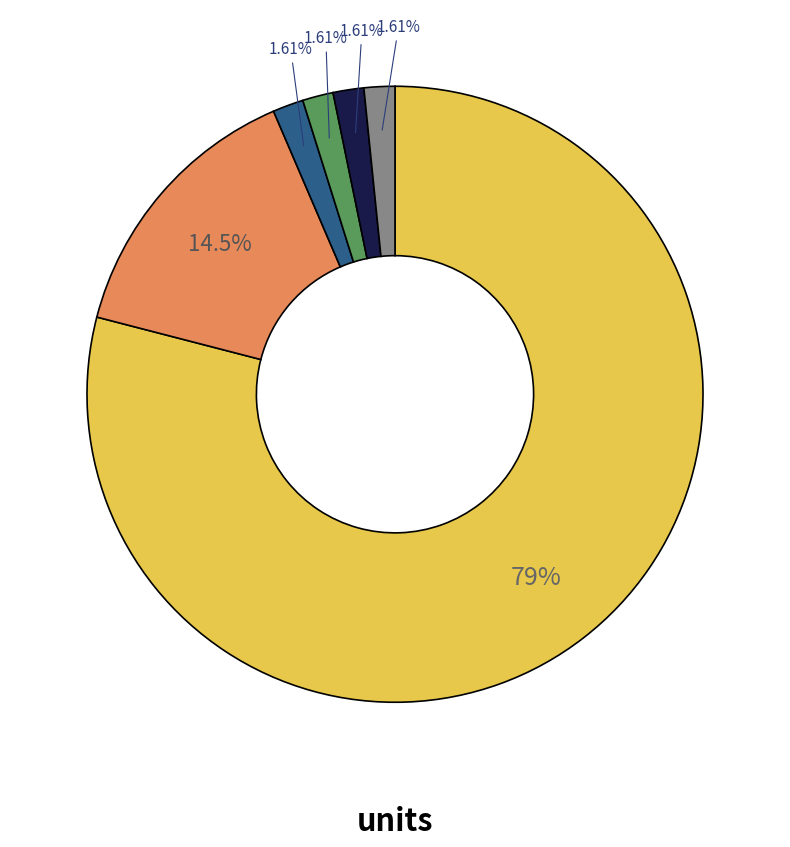

Is there a majority slice in this chart?

Yes